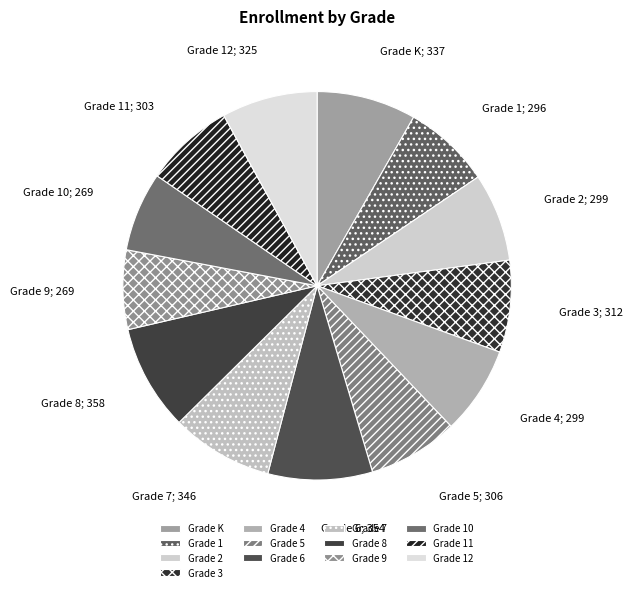

To the nearest percent, what percentage of the pie is Grade 9?

7%